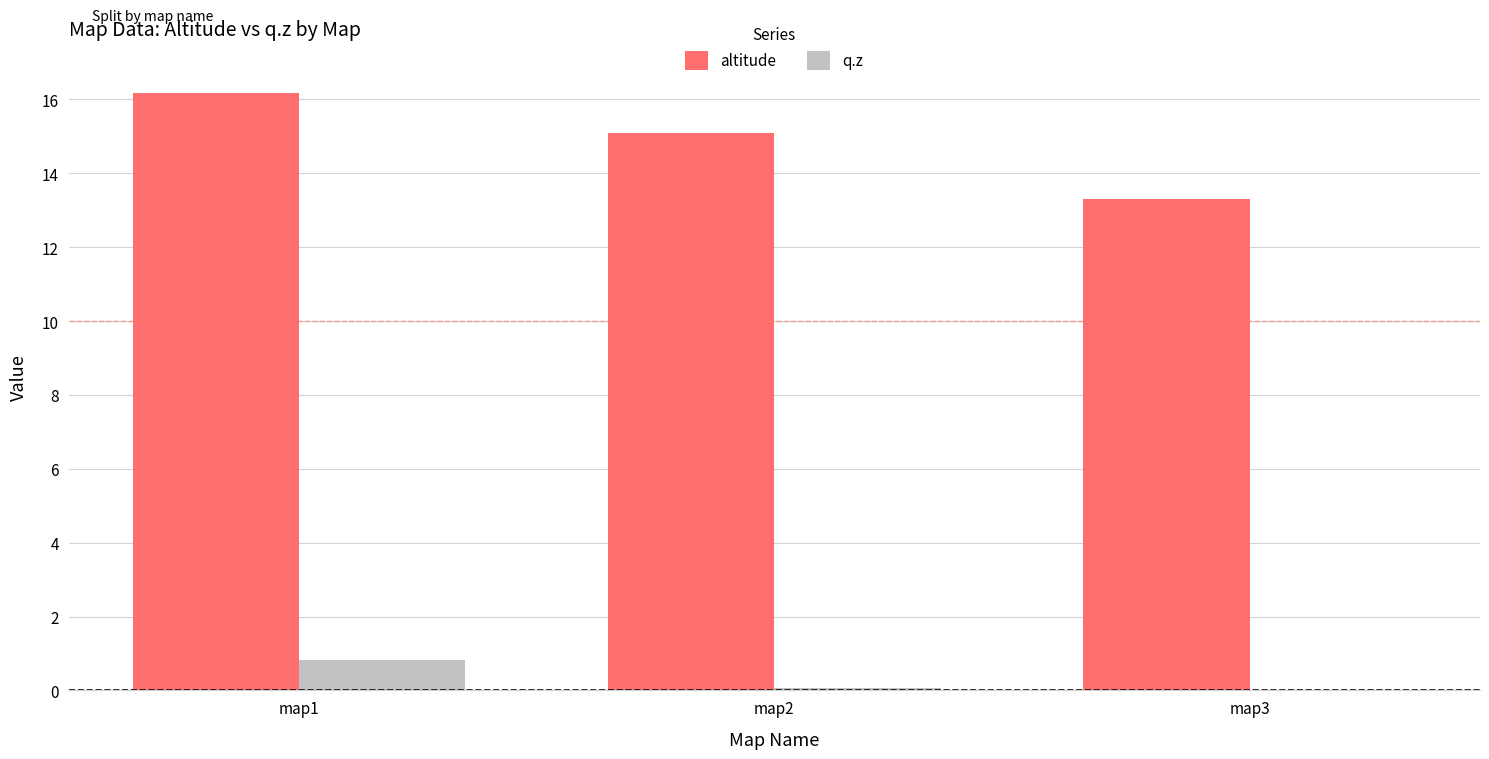

Which label corresponds to the largest value in the chart?

map1